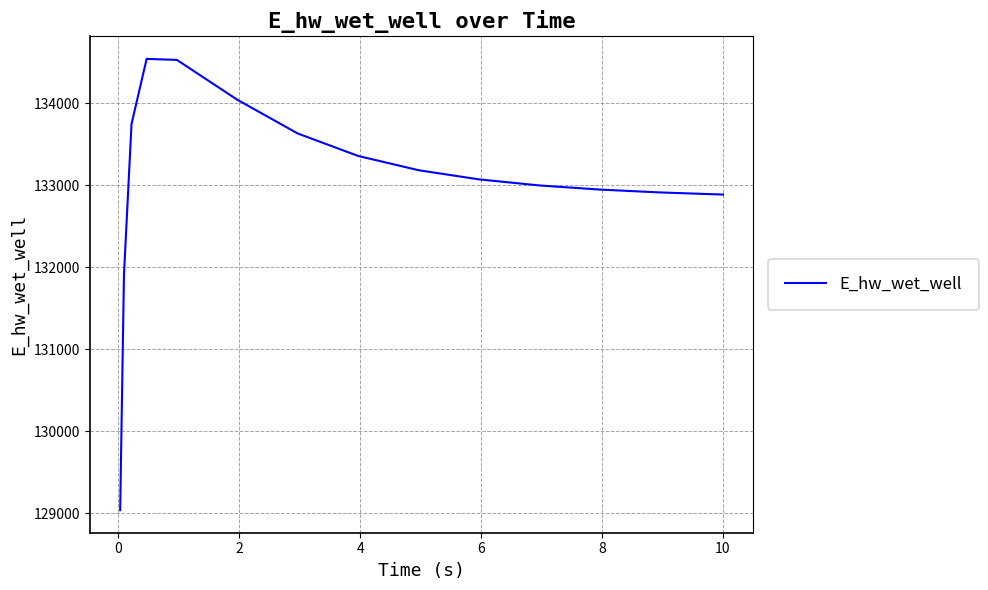

What is the difference between the maximum and minimum values?

5501.6